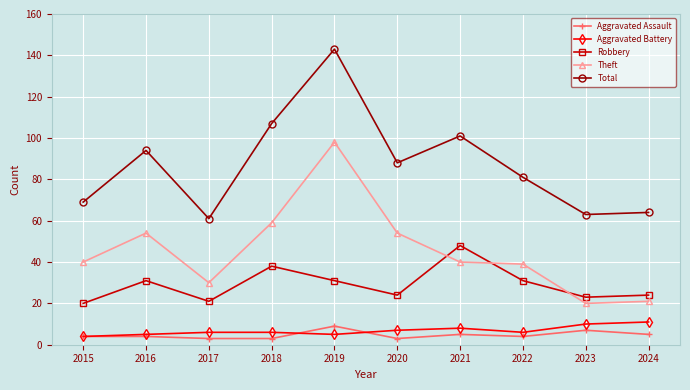

Where is the first local maximum for Robbery?

2016